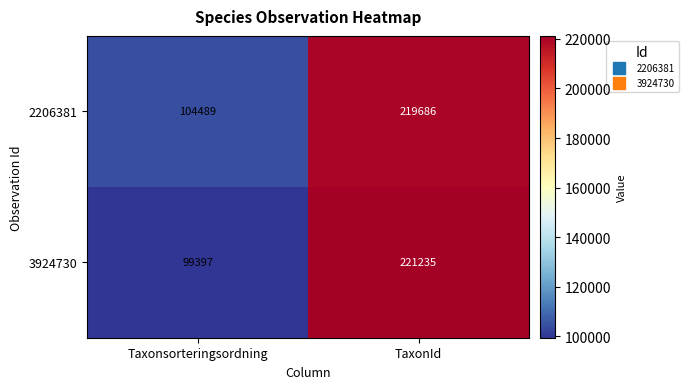

The value of 3924730 at Taxonsorteringsordning is 145482. True or false?

False